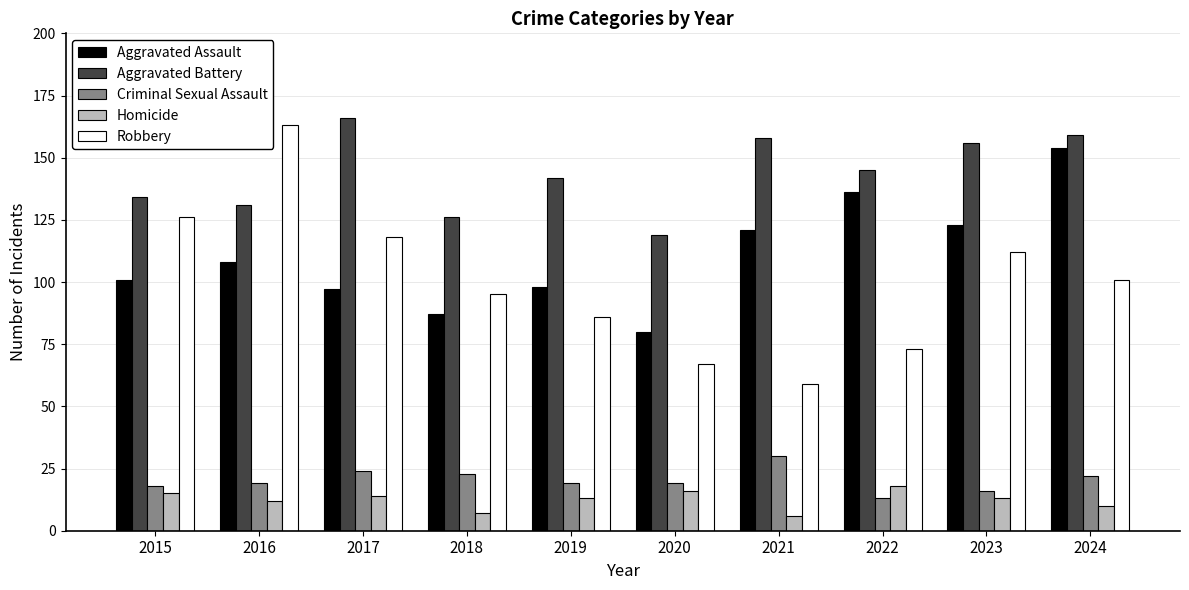

What are all the series names shown in the legend?

Aggravated Assault, Aggravated Battery, Criminal Sexual Assault, Homicide, Robbery